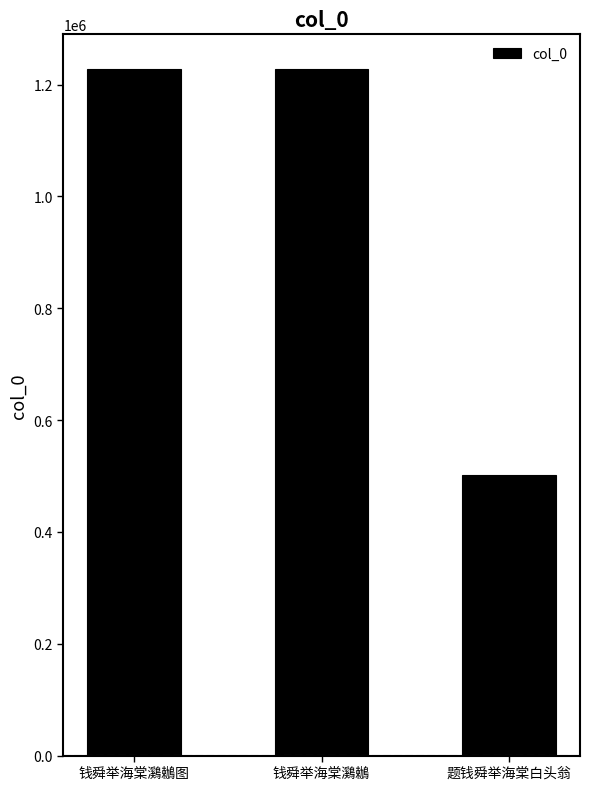

What is the value of the 1st bar from the left?

1228445